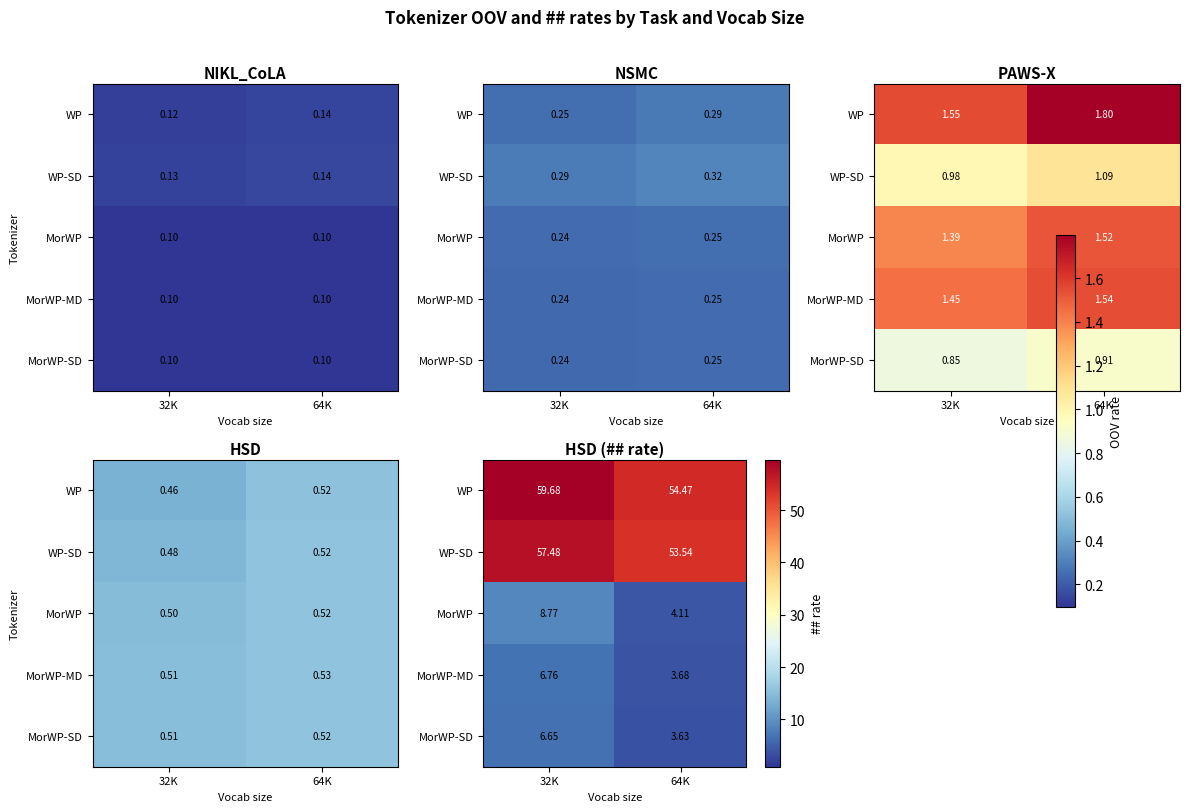

Read the MorWP-SD value at 32K.

6.6